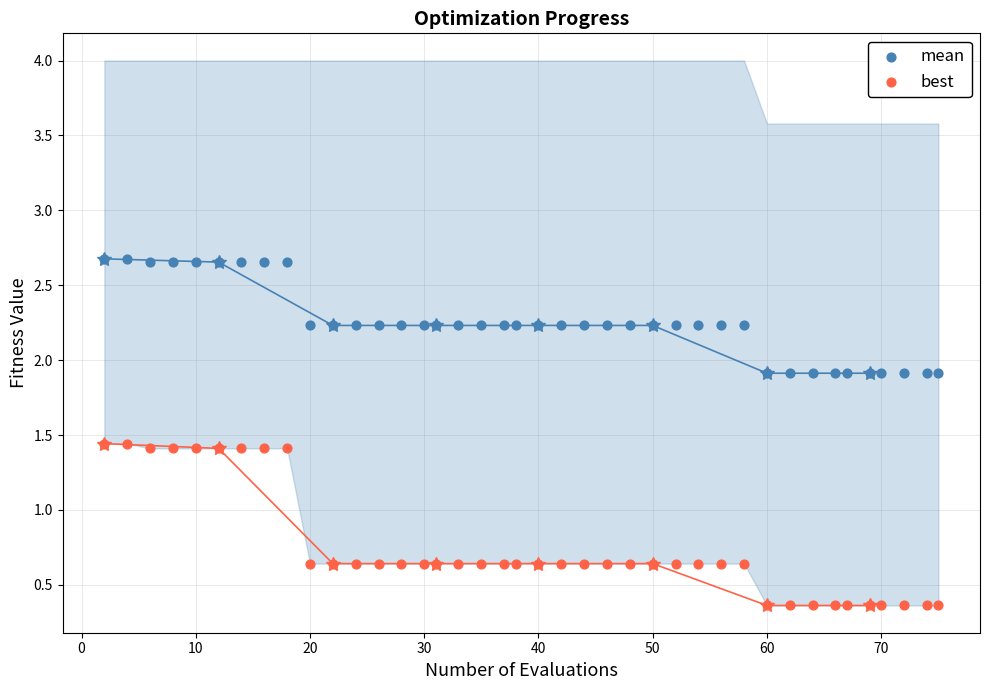

Which series has the largest Y range (max minus min)?

best